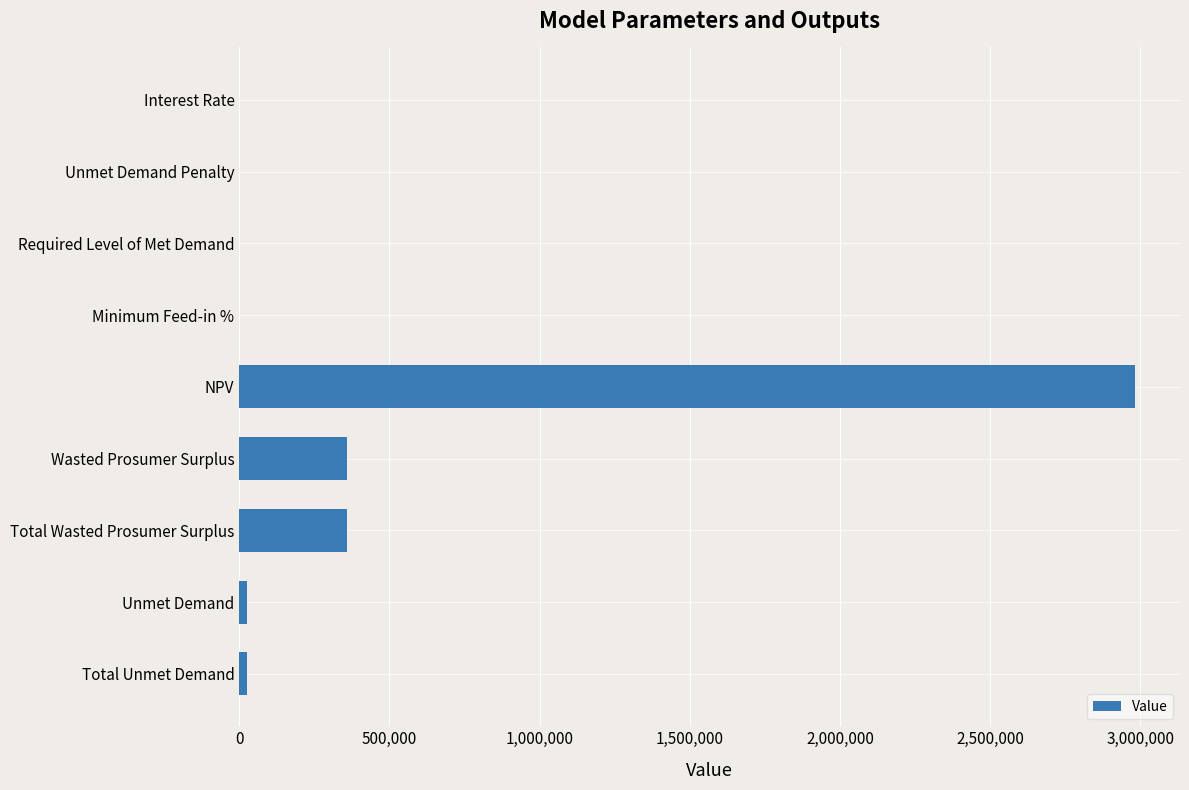

Between Total Wasted Prosumer Surplus and Unmet Demand, which is larger?

Total Wasted Prosumer Surplus